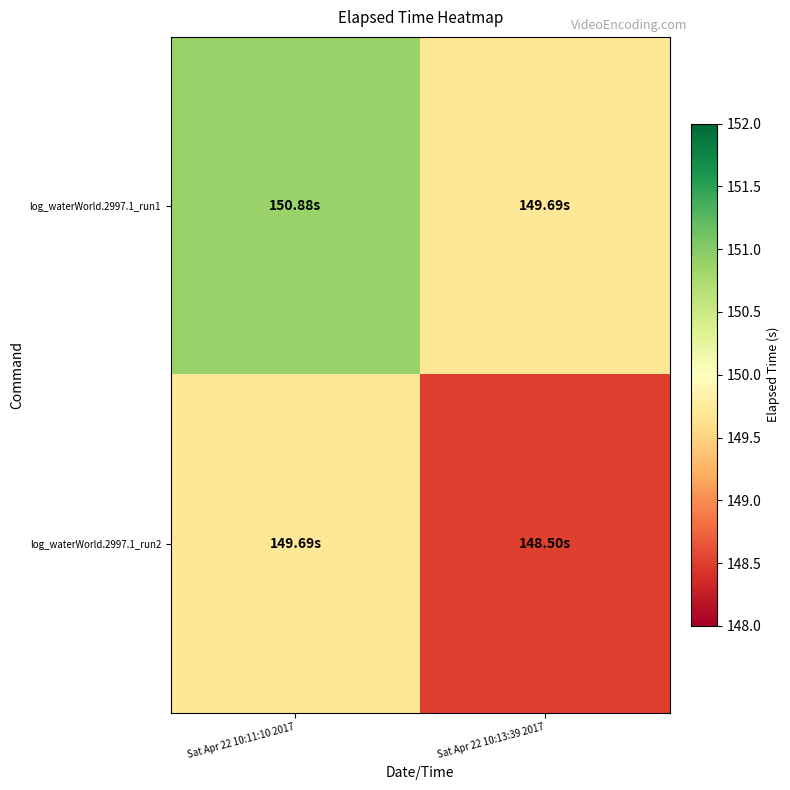

Which category has the lowest value across all series?

Sat Apr 22 10:13:39 2017